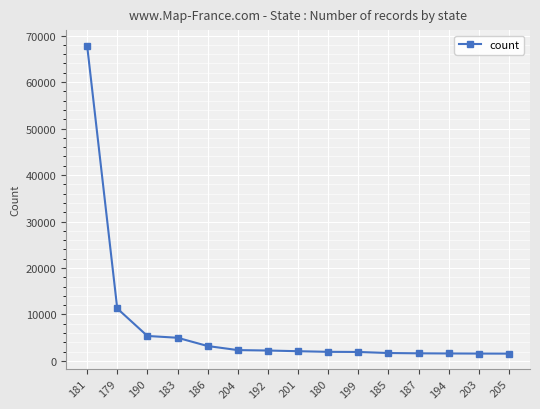

What is the sum of the values at 183 and 203?

6595